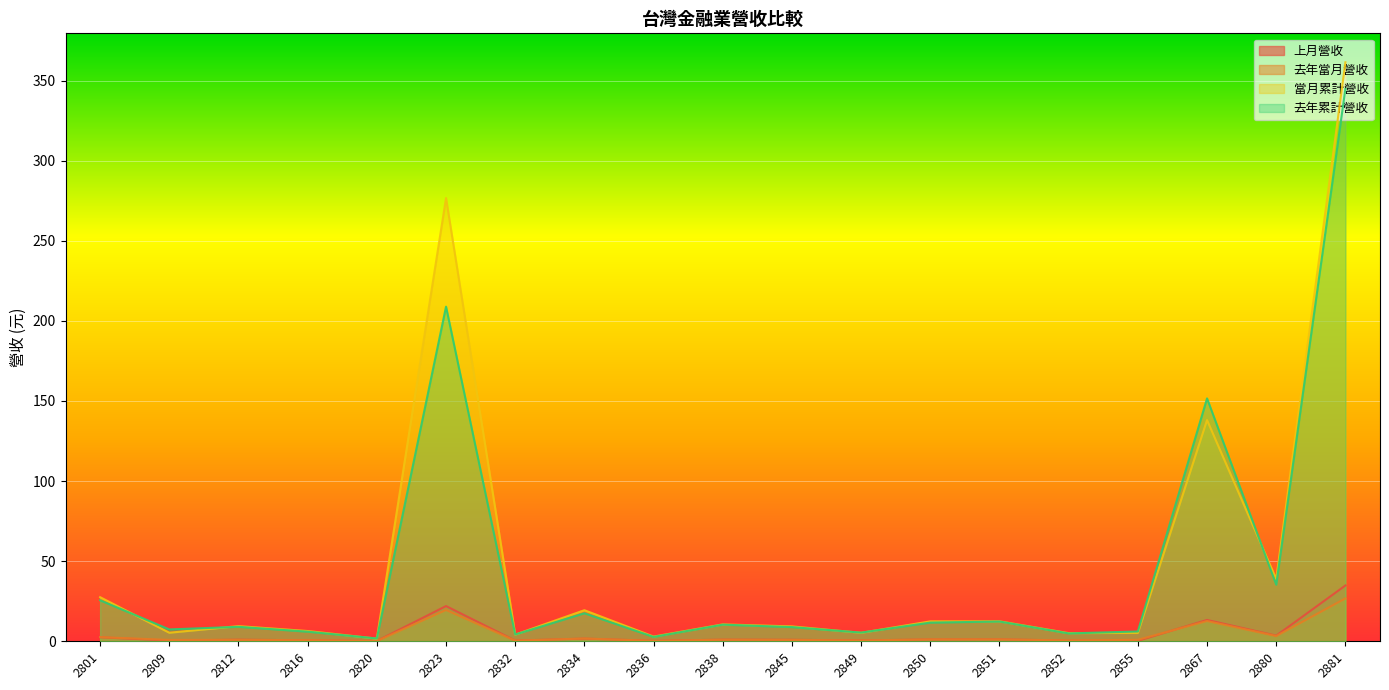

Is it true that 去年累計營收 equals 6.0 at 2816?

True